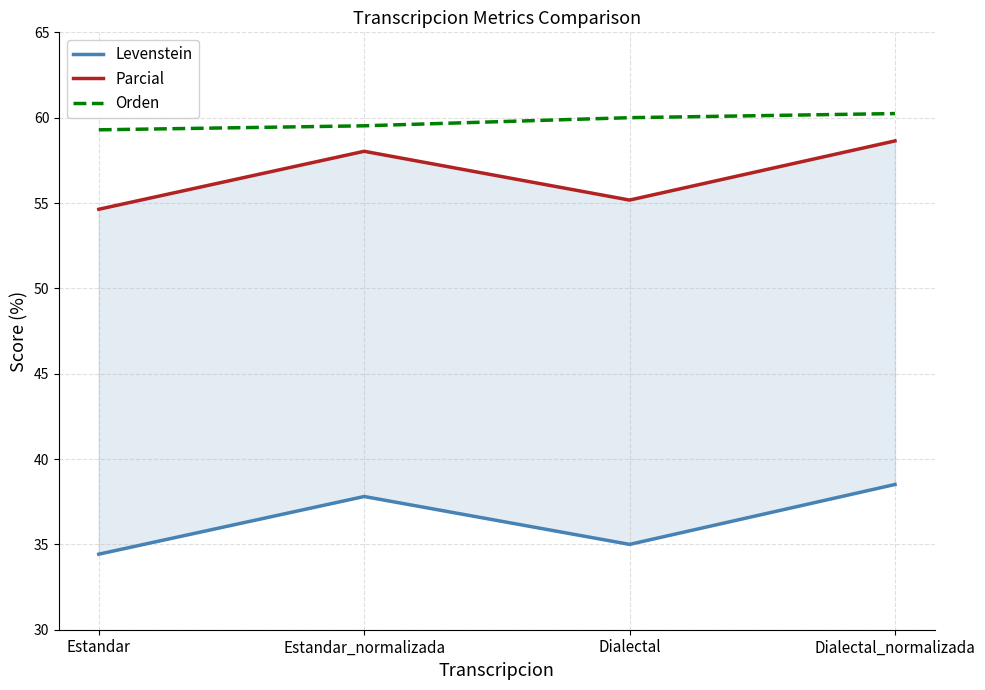

Reading left to right, list all the values displayed in this chart.

Levenstein: Estandar=34.4	Estandar_normalizada=37.8	Dialectal=35.0	Dialectal_normalizada=38.5
Parcial: Estandar=54.6	Estandar_normalizada=58.0	Dialectal=55.2	Dialectal_normalizada=58.6
Orden: Estandar=59.3	Estandar_normalizada=59.5	Dialectal=60.0	Dialectal_normalizada=60.2